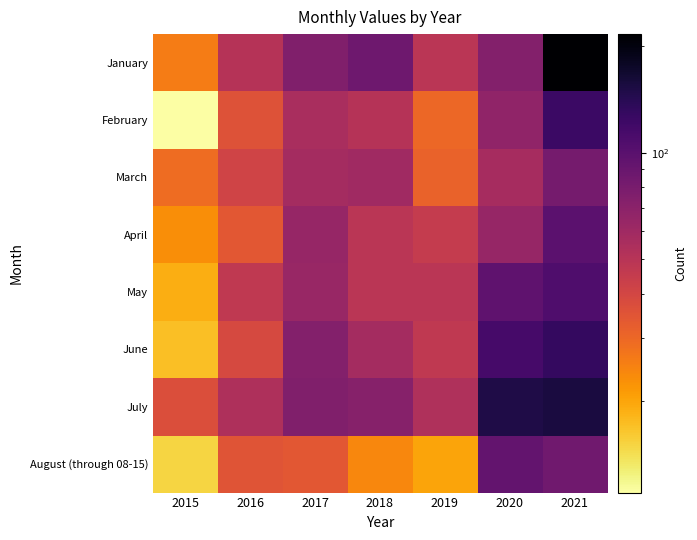

Reading left to right, what are all the values shown in this chart?

January: 2015=26	2016=51	2017=75	2018=86	2019=49	2020=74	2021=216
February: 2015=11	2016=36	2017=56	2018=51	2019=30	2020=67	2021=125
March: 2015=29	2016=41	2017=58	2018=60	2019=31	2020=57	2021=82
April: 2015=23	2016=34	2017=64	2018=49	2019=45	2020=64	2021=99
May: 2015=19	2016=47	2017=63	2018=49	2019=49	2020=96	2021=108
June: 2015=17	2016=39	2017=74	2018=58	2019=47	2020=114	2021=130
July: 2015=37	2016=54	2017=75	2018=72	2019=53	2020=149	2021=155
August (through 08-15): 2015=15	2016=35	2017=34	2018=24	2019=20	2020=93	2021=85